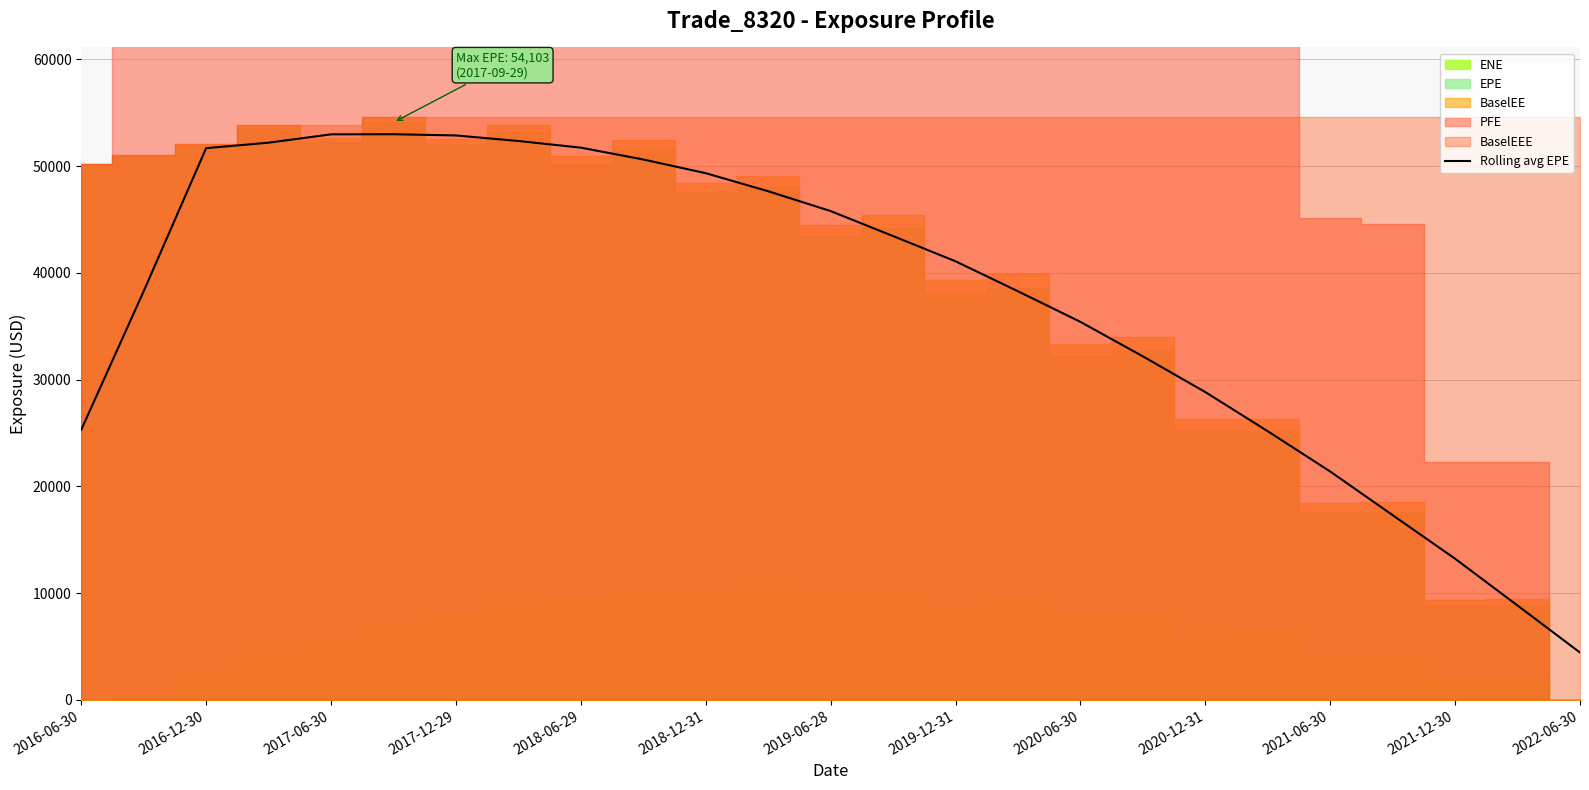

Which label corresponds to the largest value in the chart?

2018-12-31